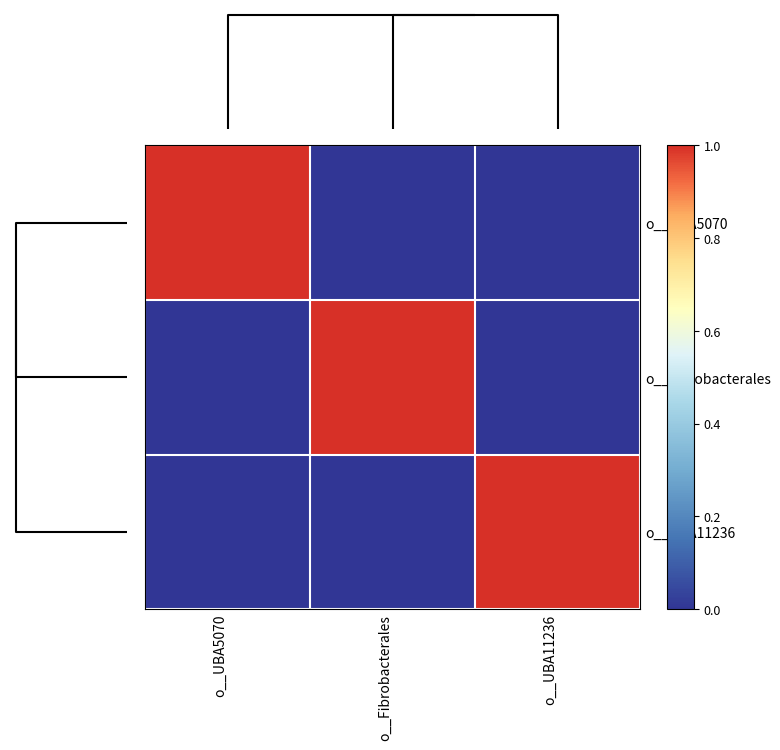

At o__Fibrobacterales, list the series in order from smallest to largest.

o__UBA5070, o__UBA11236, o__Fibrobacterales